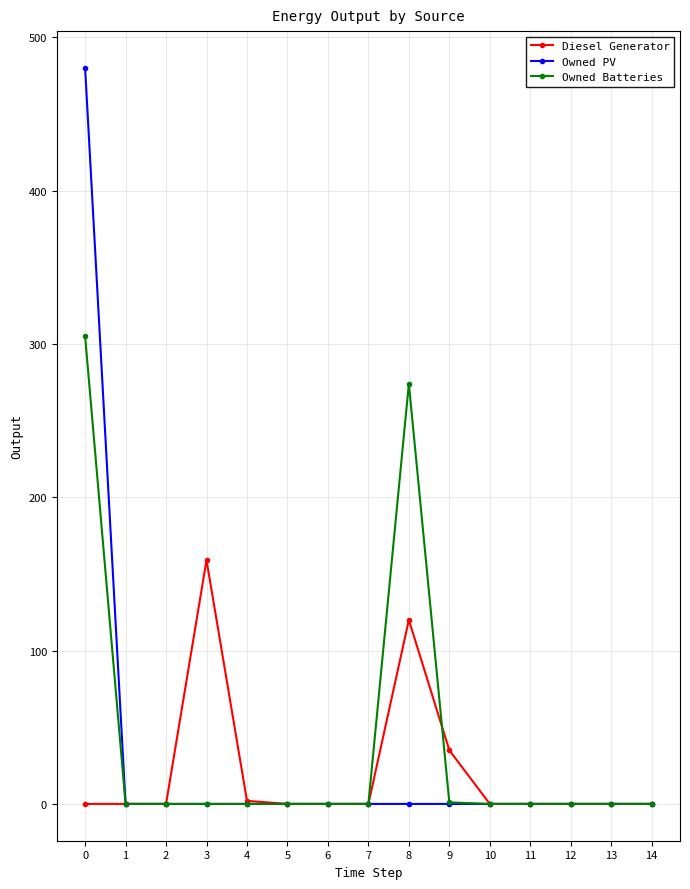

What is the difference between the maximum and second lowest values in the Diesel Generator series?

159